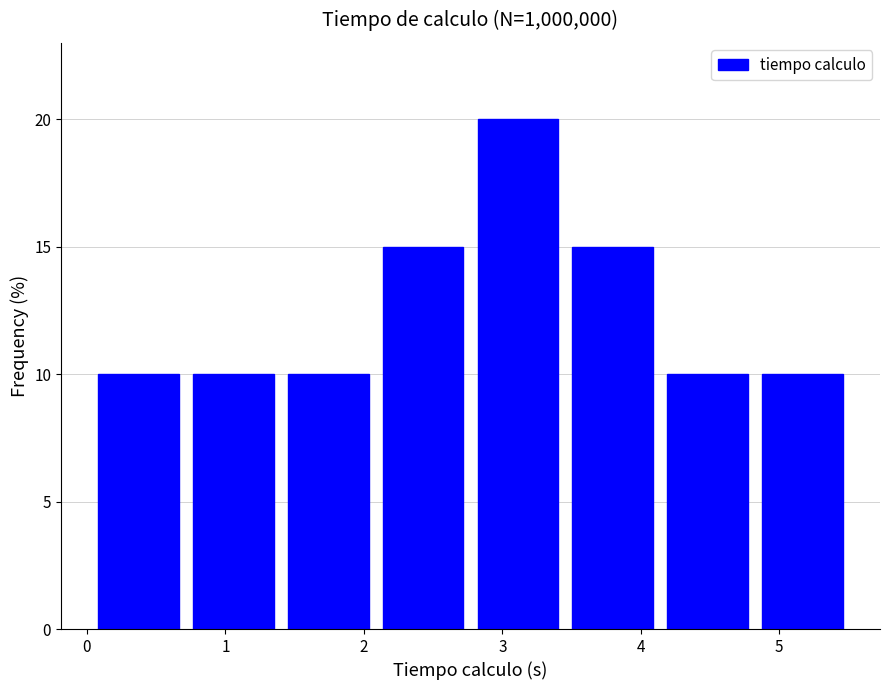

Which range on the x-axis has the tallest bar?

2.8 to 3.5